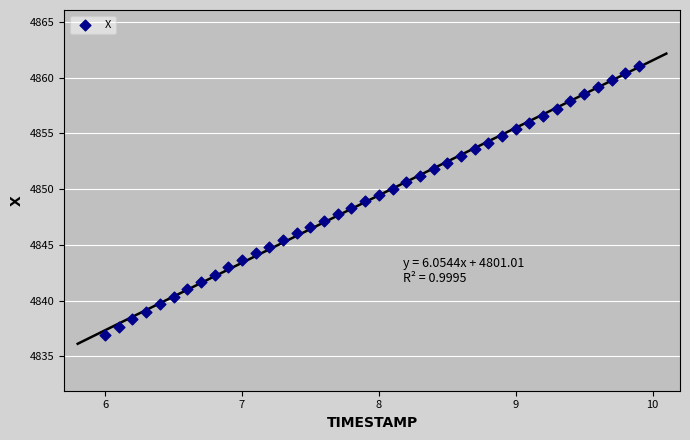

What is the range of Y values (max minus min)?

24.2